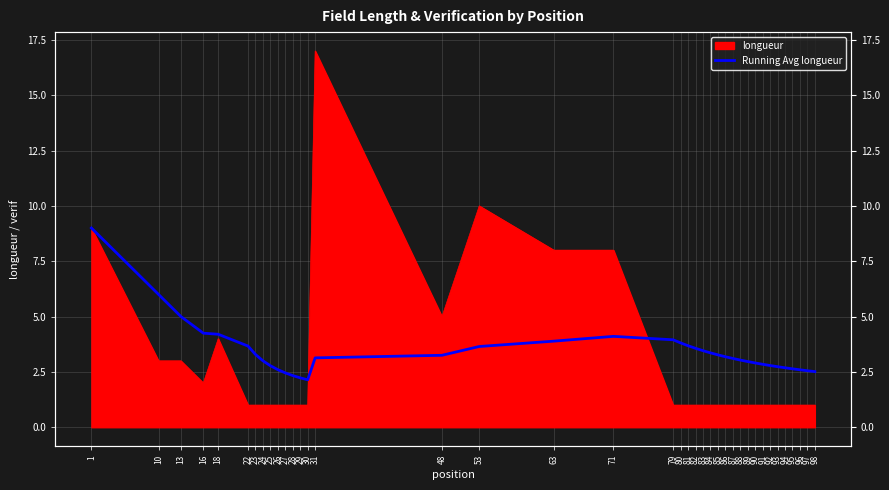

What is the sum of the values at 80 and 31?

6.9